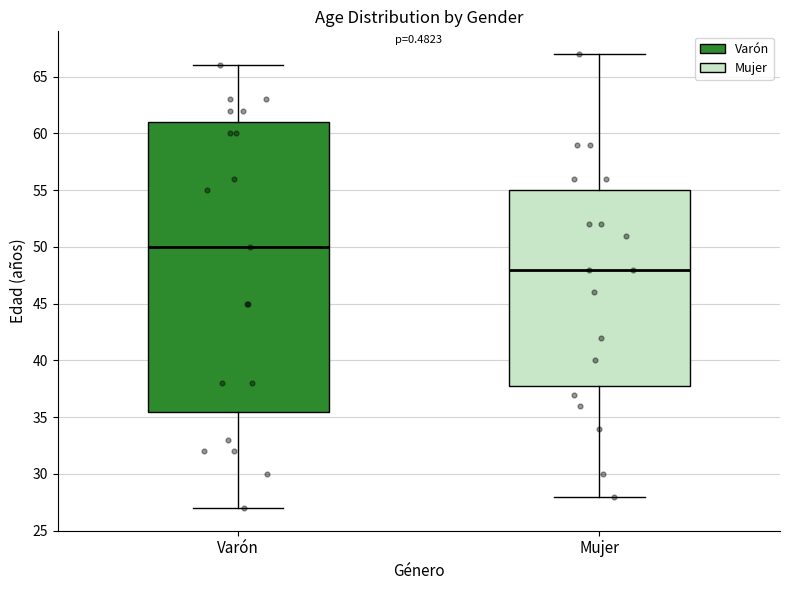

Where does the upper whisker of the box for Mujer end on the y-axis? The values are not printed on the chart, so give them approximately, as read against the axis.

67.0